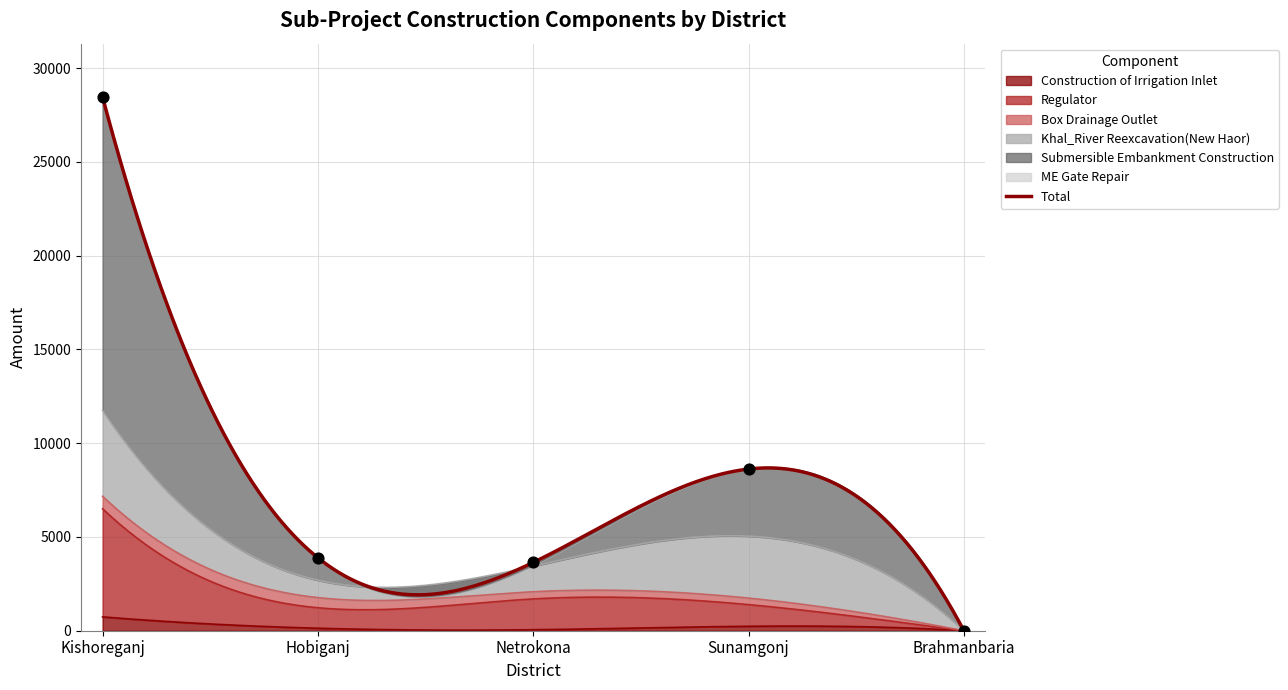

What is the total value across all series at Kishoreganj?

28462.4